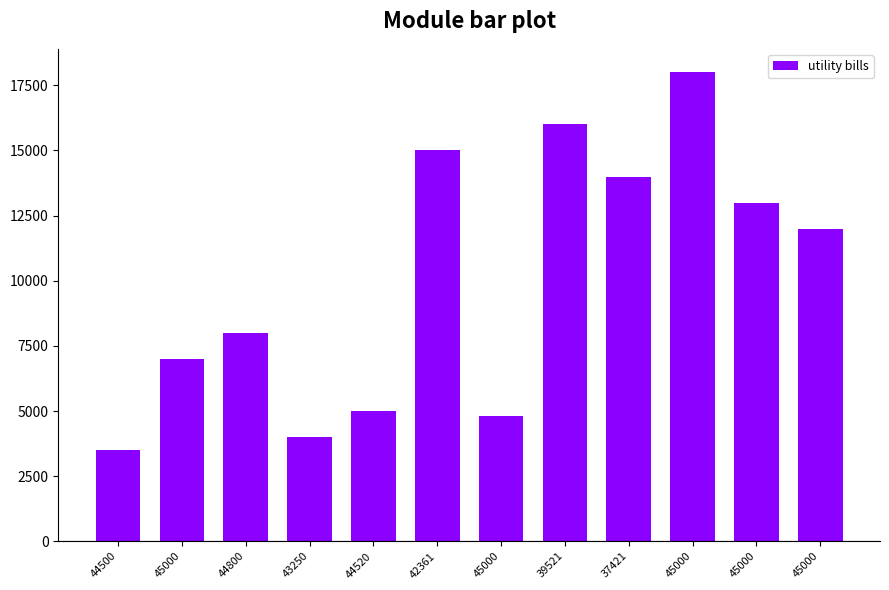

Which label corresponds to the largest value in the chart?

45000